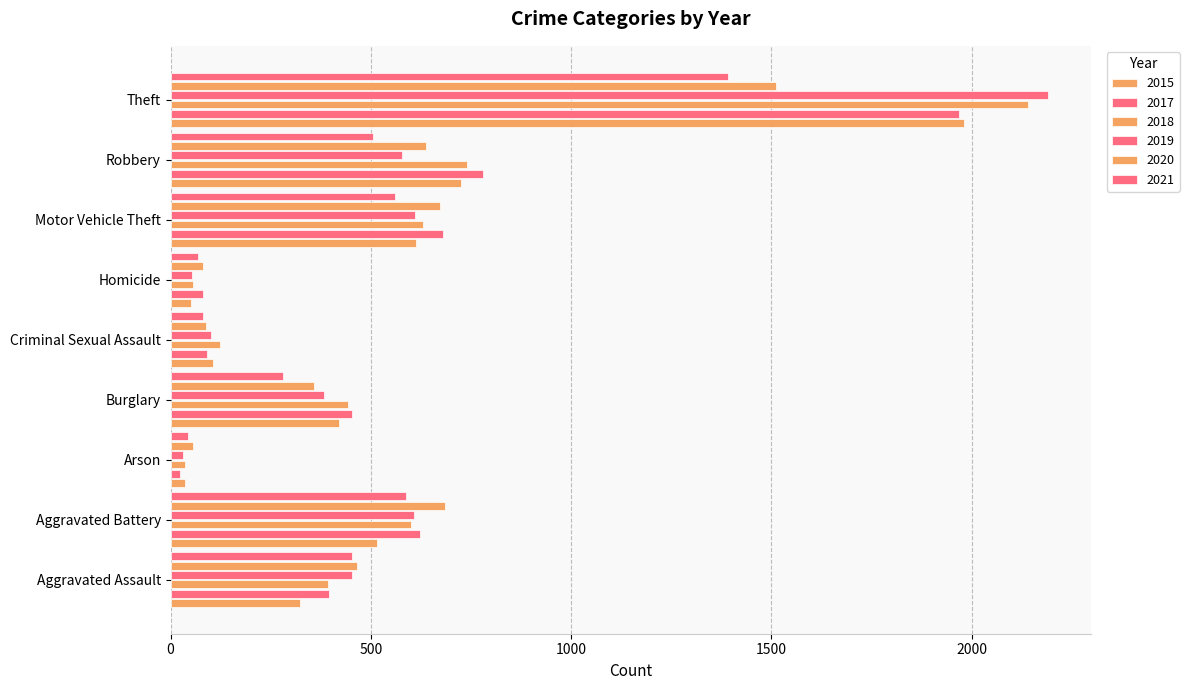

How many distinct data groups are displayed?

6